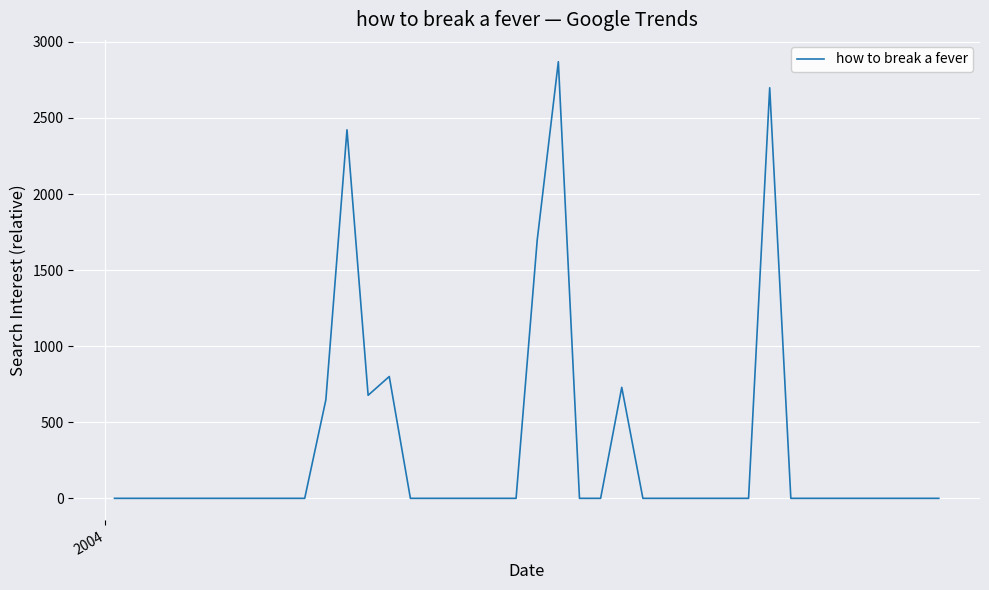

What is the difference between the second highest and minimum values?

2698.1